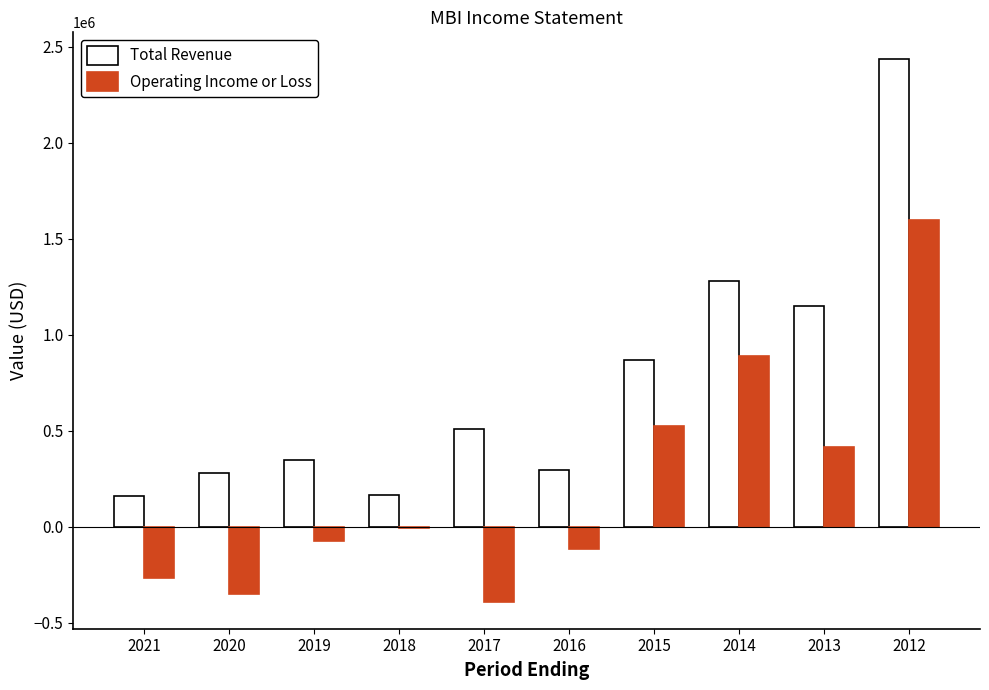

Which series has the widest spread of values?

Total Revenue